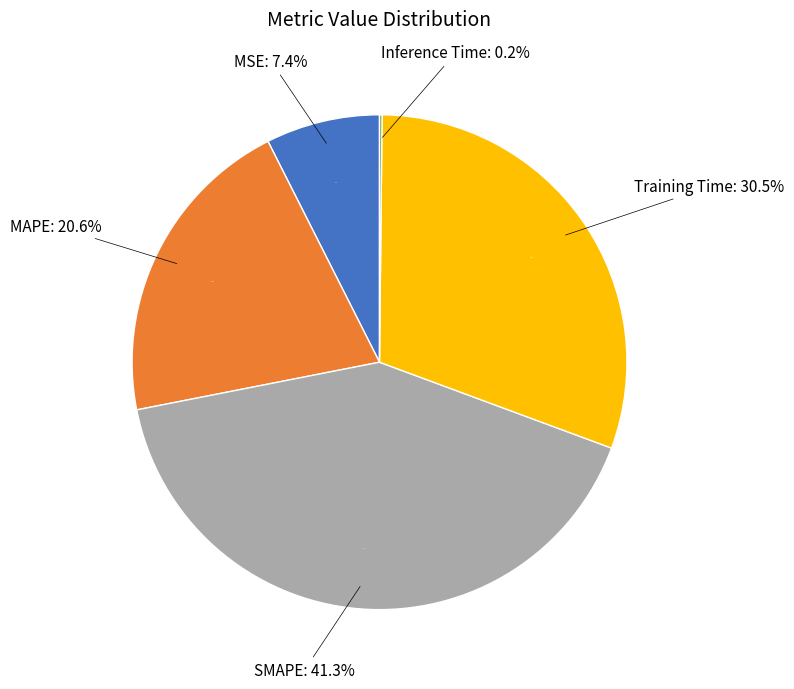

Combined, what portion of the pie is MSE and Inference Time?

7.6%